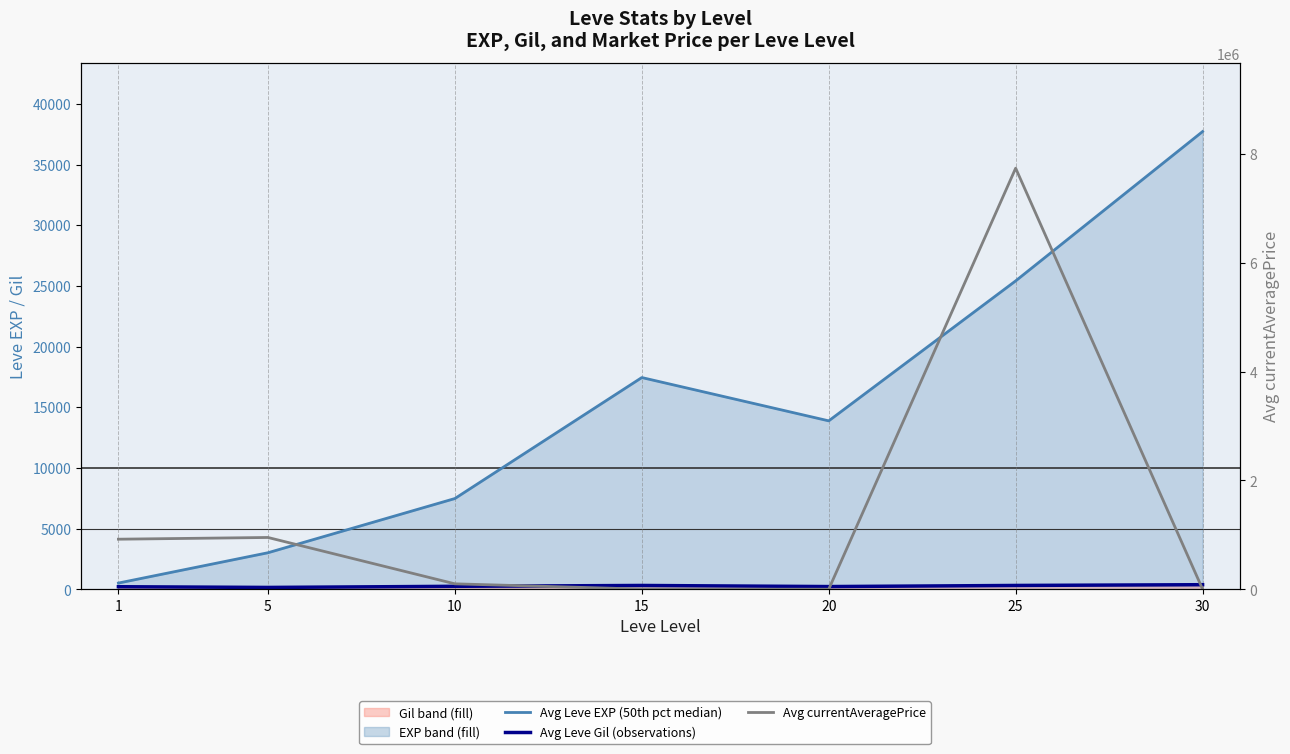

Is the value of Avg currentAveragePrice at 15 greater than the value of Avg Leve EXP (50th pct median) at 5?

No